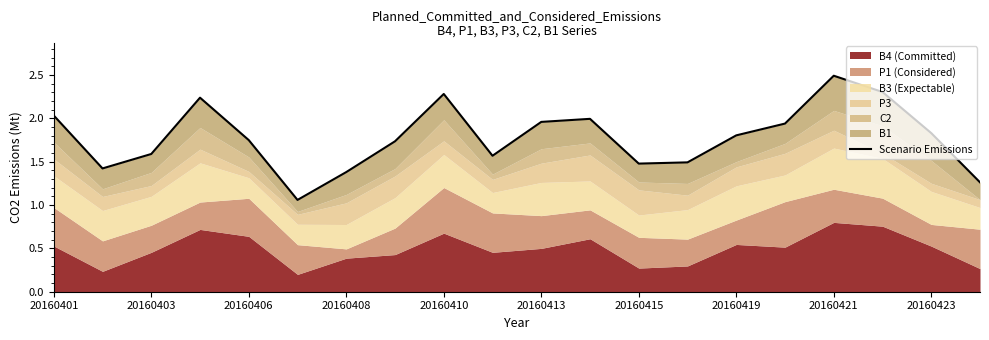

The value at 20160403 is 0.5. True or false?

False